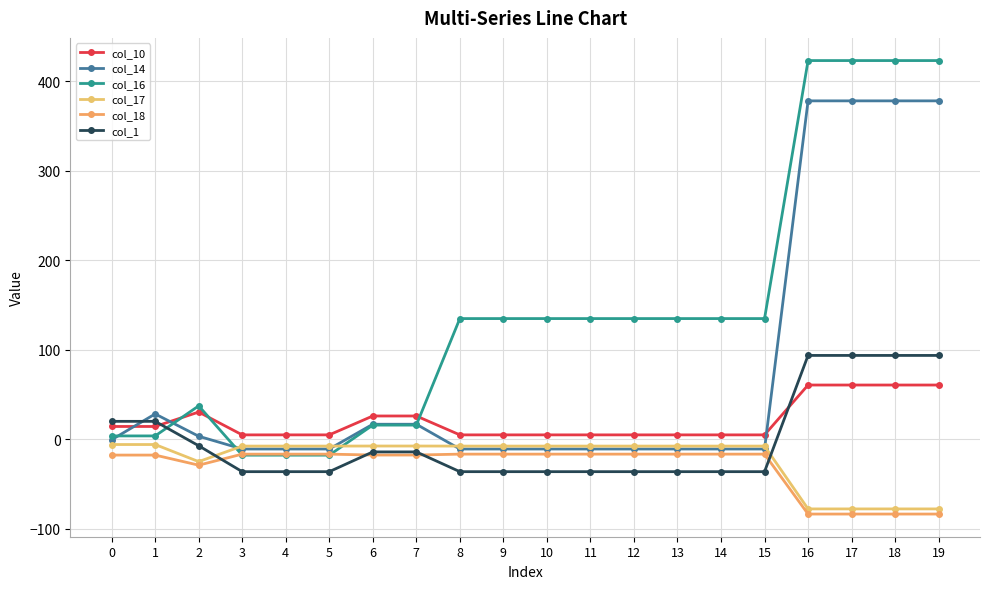

What is the difference between the maximum and second lowest values in the col_1 series?

129.9